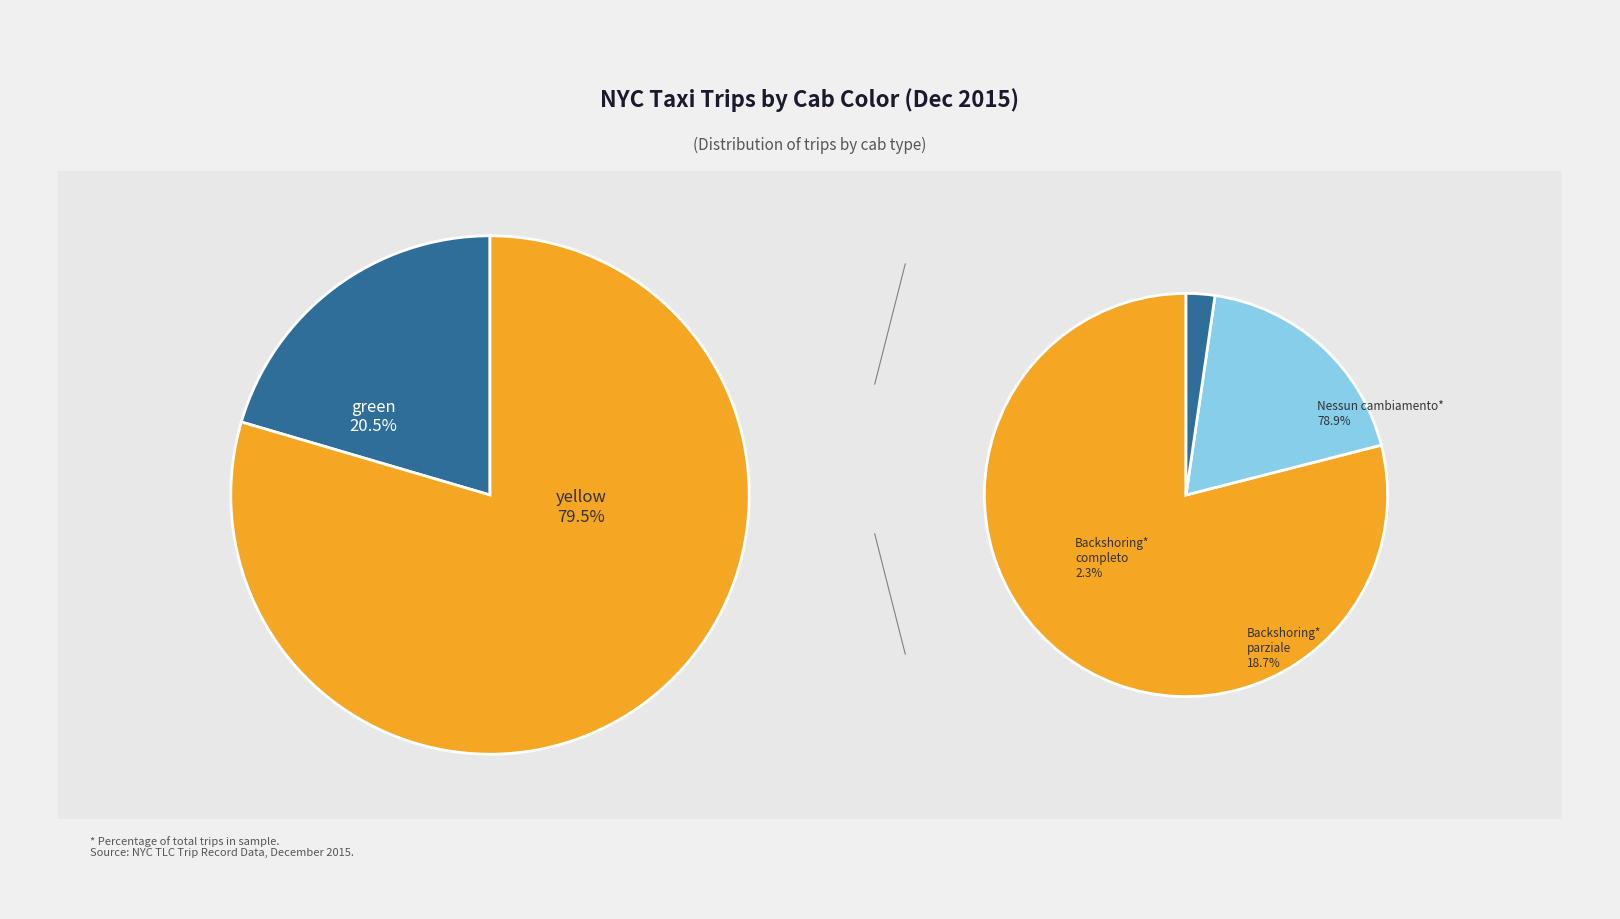

To the nearest percent, what is the combined percentage of green and yellow?

100%